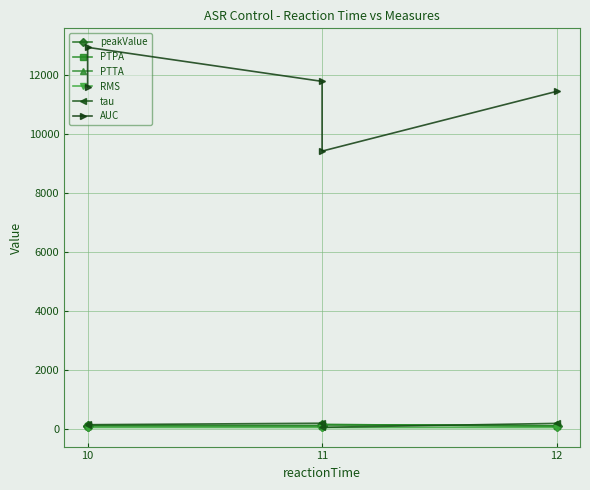

True or false: peakValue has more than 0 points higher than both neighbors.

True